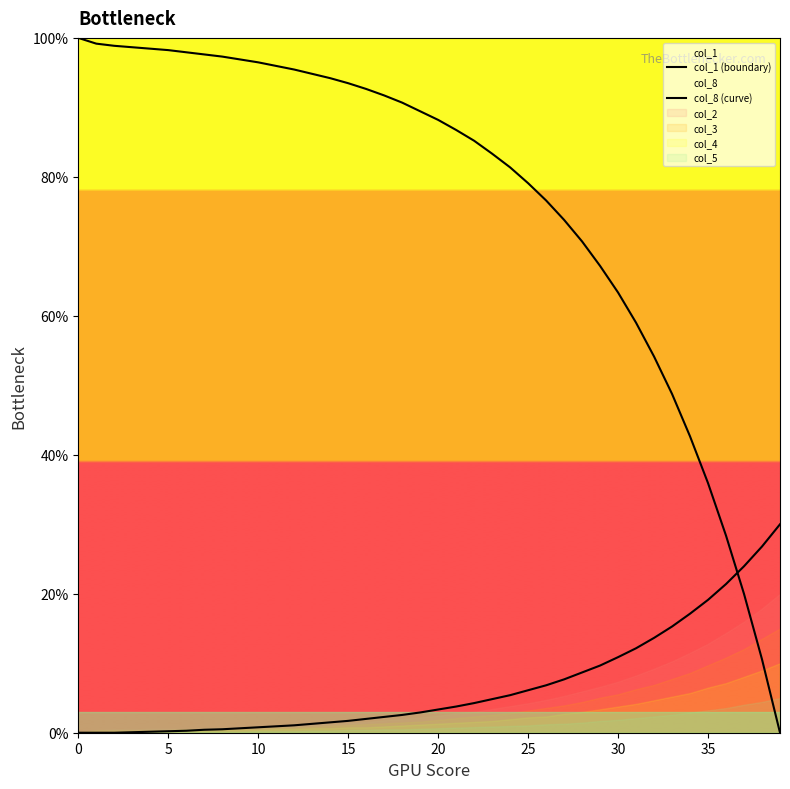

What is the difference between the col_8 (curve) values at 29 and 20?

6.3